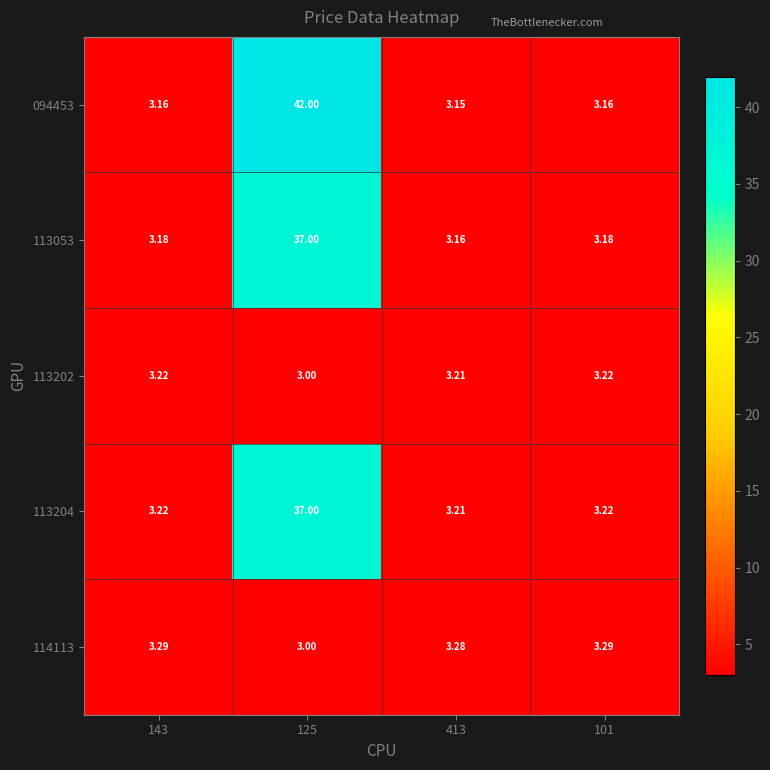

Is the value of 113202 at 143 greater than the value of 094453 at 125?

No